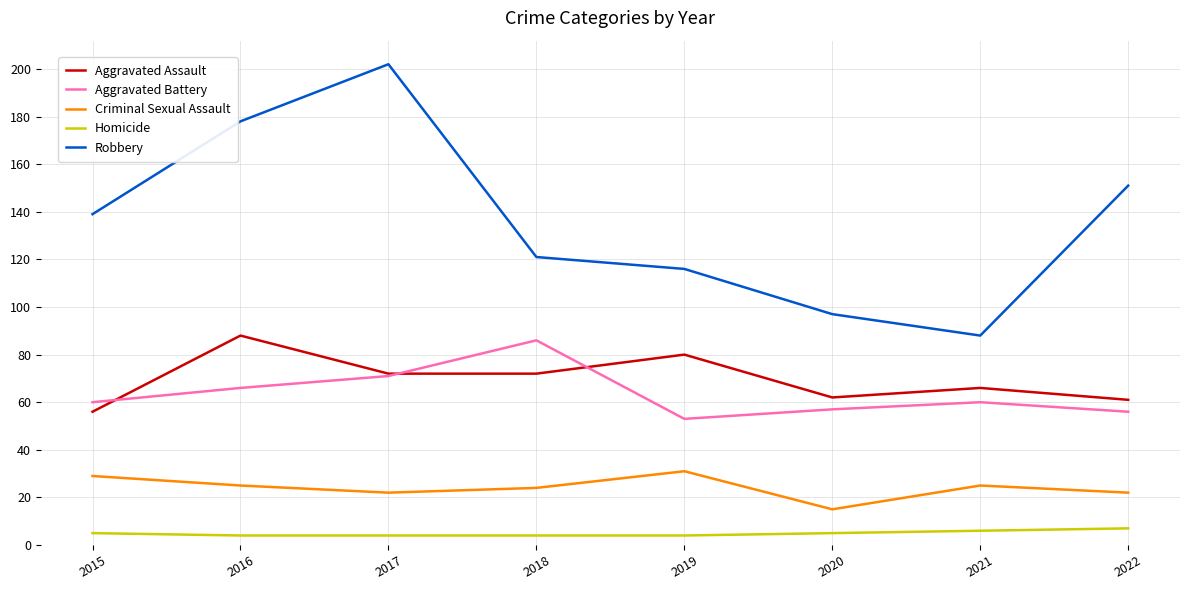

Rank the series at 2020 from highest to lowest value.

Robbery, Aggravated Assault, Aggravated Battery, Criminal Sexual Assault, Homicide